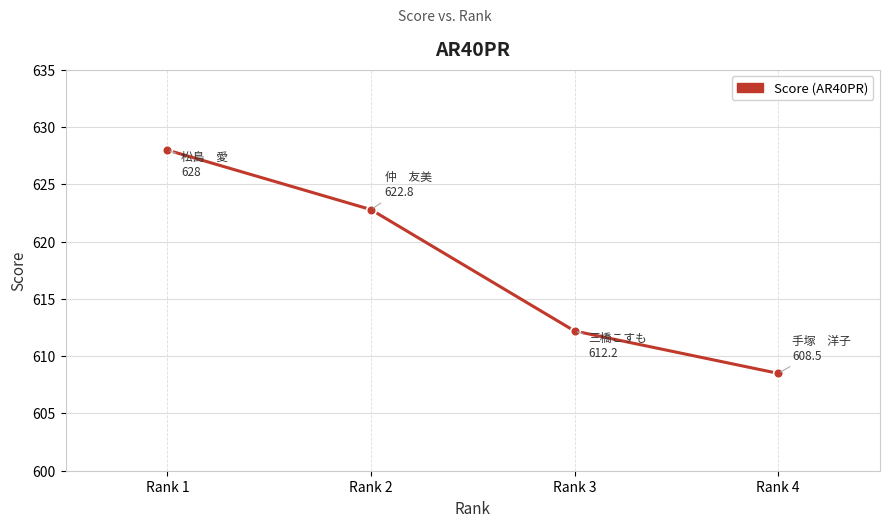

What is the smallest value displayed?

608.5